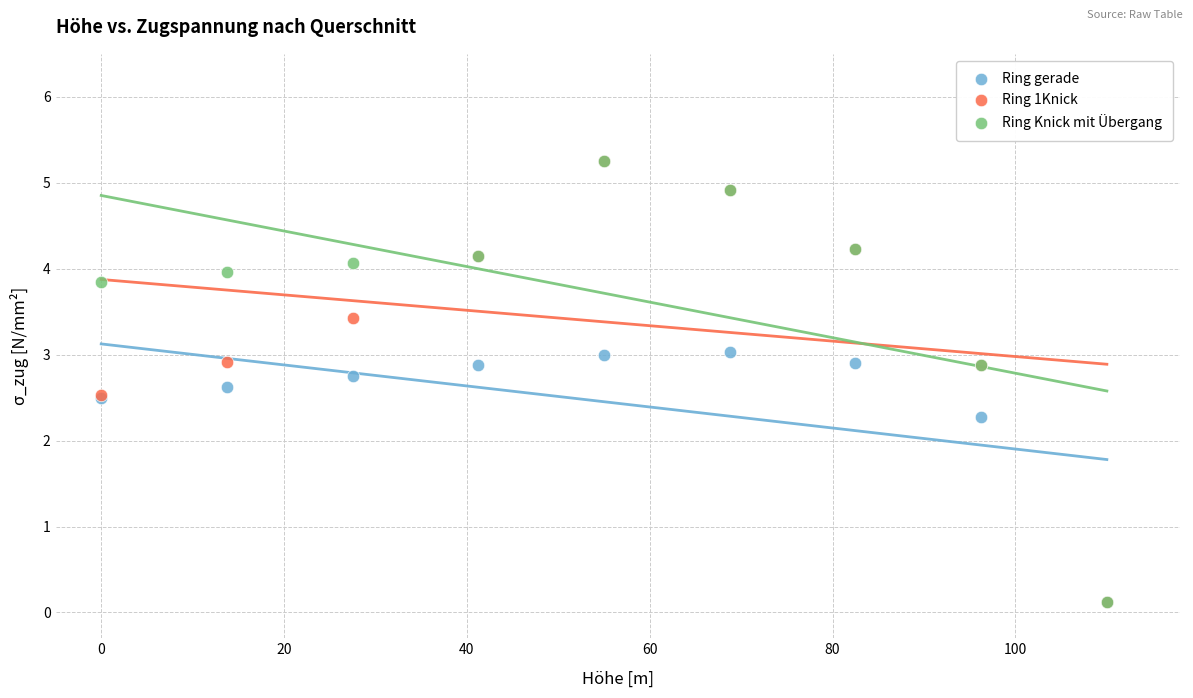

What are all the series names shown in the legend?

Ring gerade, Ring 1Knick, Ring Knick mit Übergang